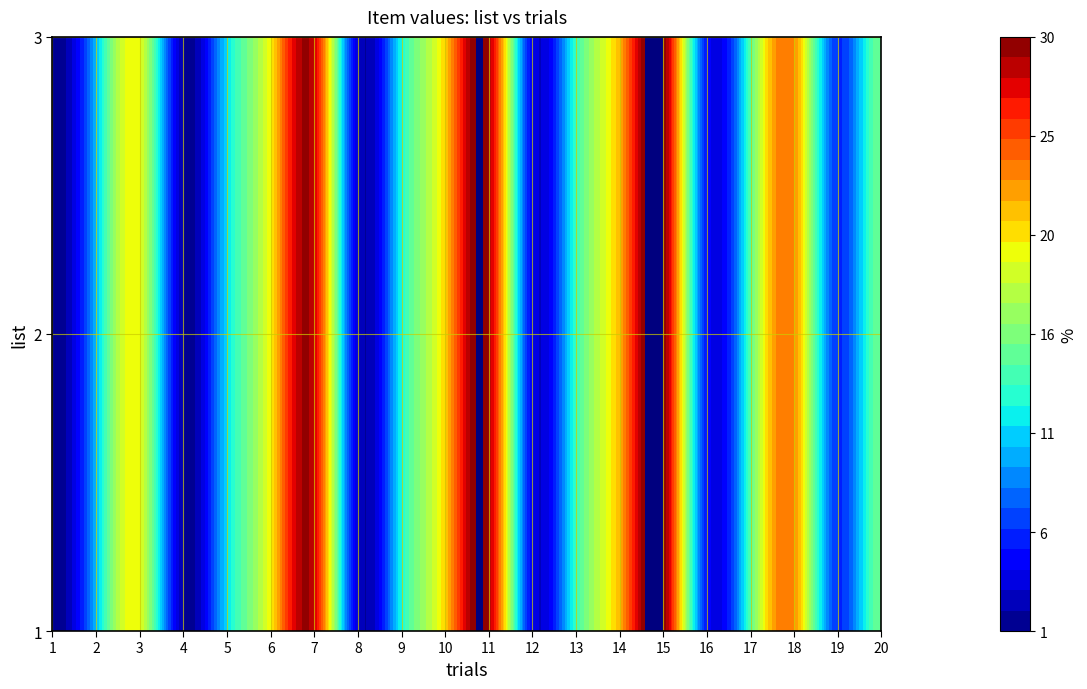

What is the maximum value shown in the chart?

30